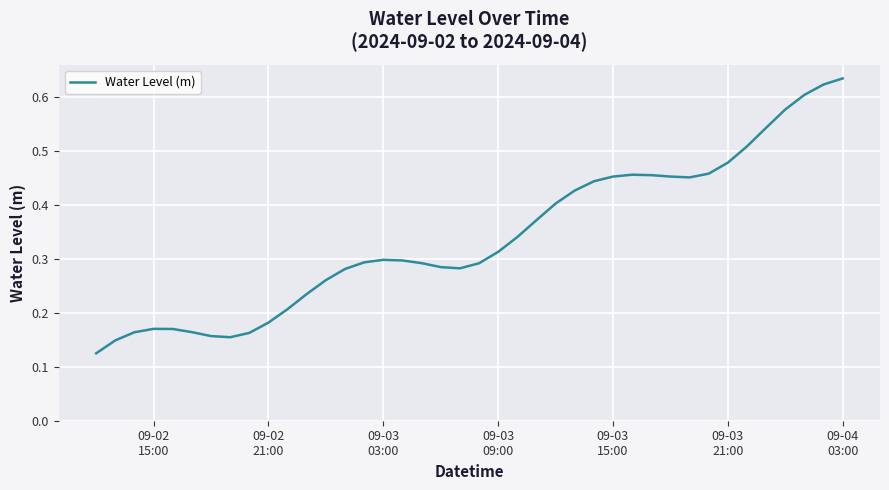

Which category has the highest value across all series?

09-04
03:00